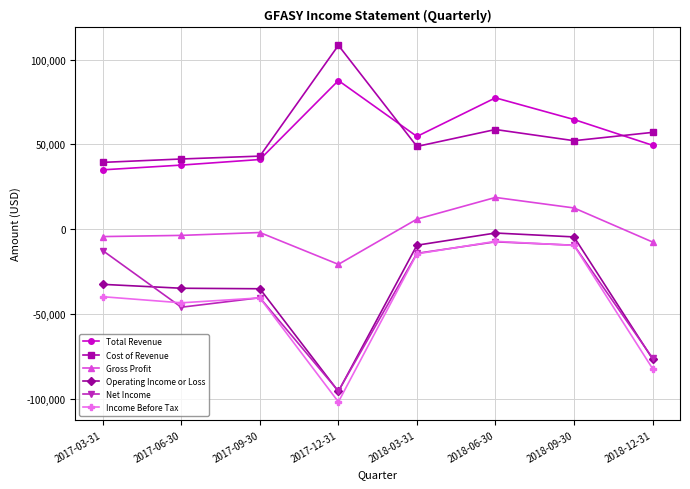

Count the number of categories in the chart.

8